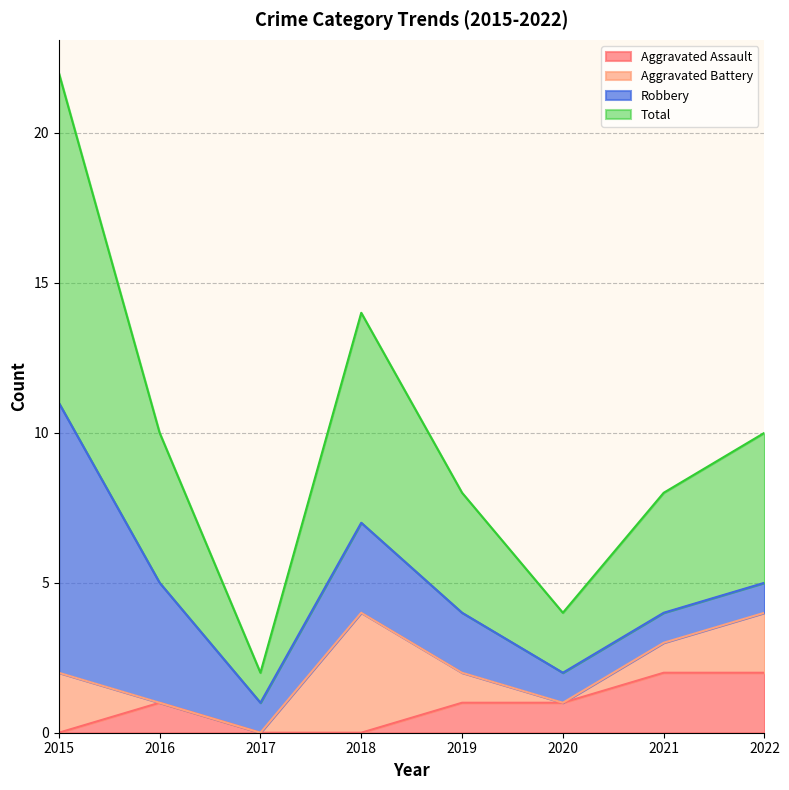

The Total series shows 4 at 2015. True or false?

False